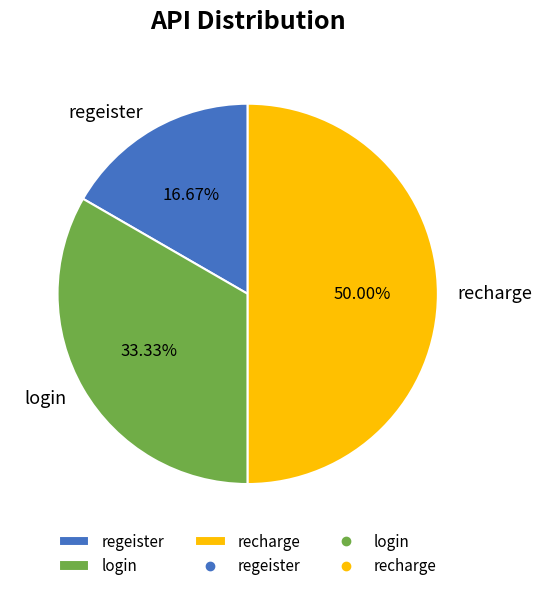

True or false: login accounts for 33% of the total.

True